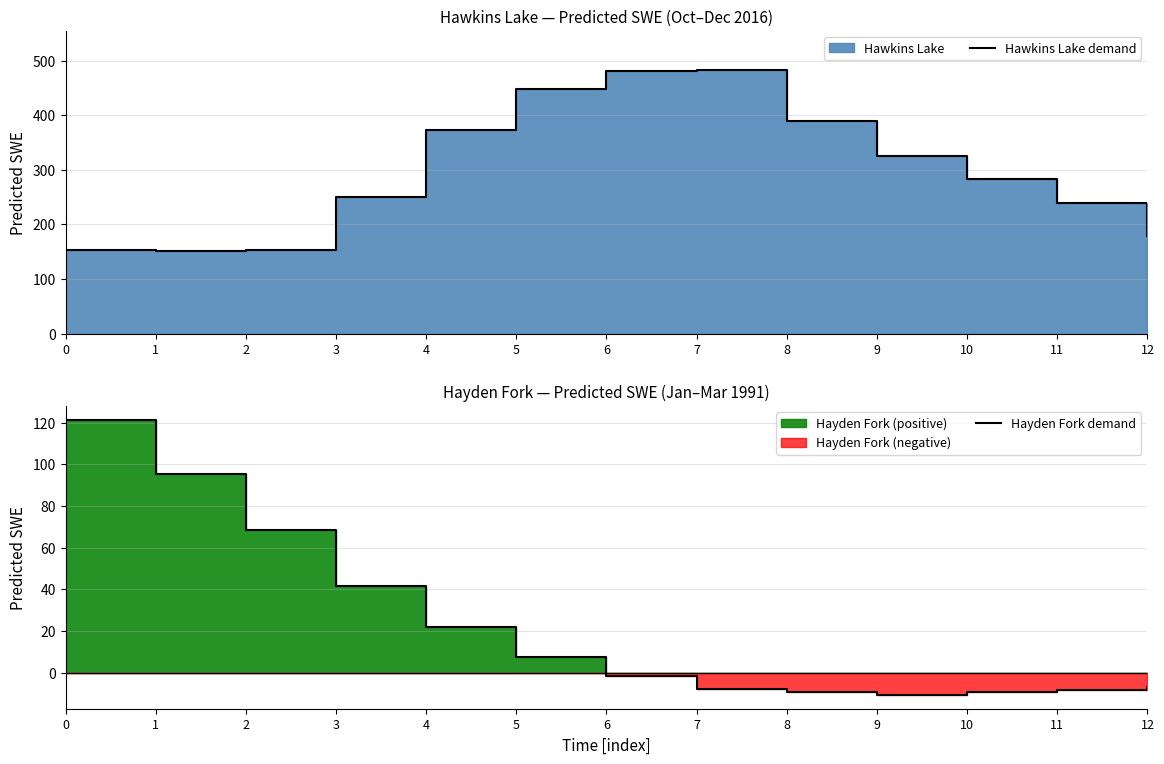

In Hawkins Lake demand, how many points are lower than both neighbors (excluding endpoints)?

1